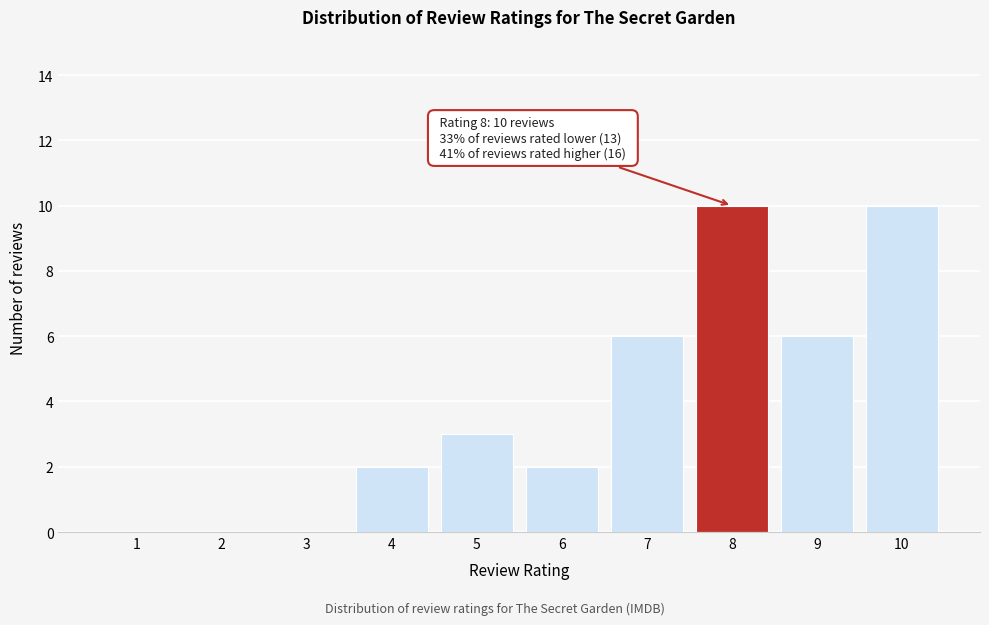

Reading left to right, list all the values displayed in this chart.

1=0	2=0	3=0	4=2	5=3	6=2	7=6	8=10	9=6	10=10